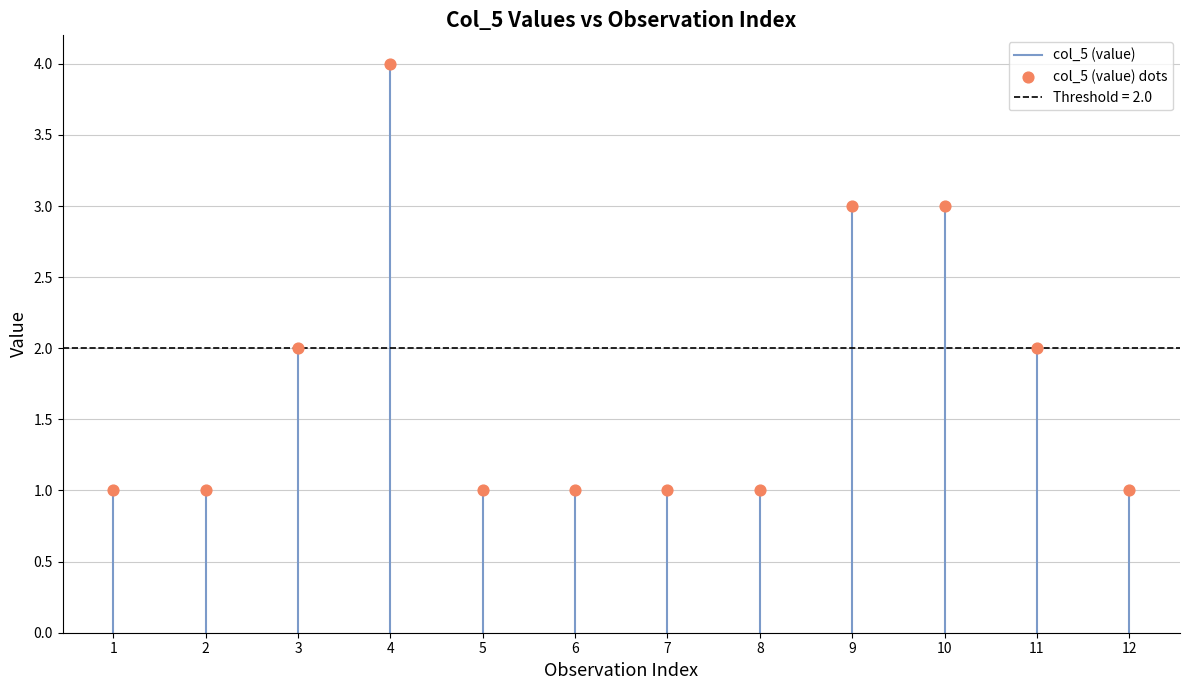

What is the average X value?

6